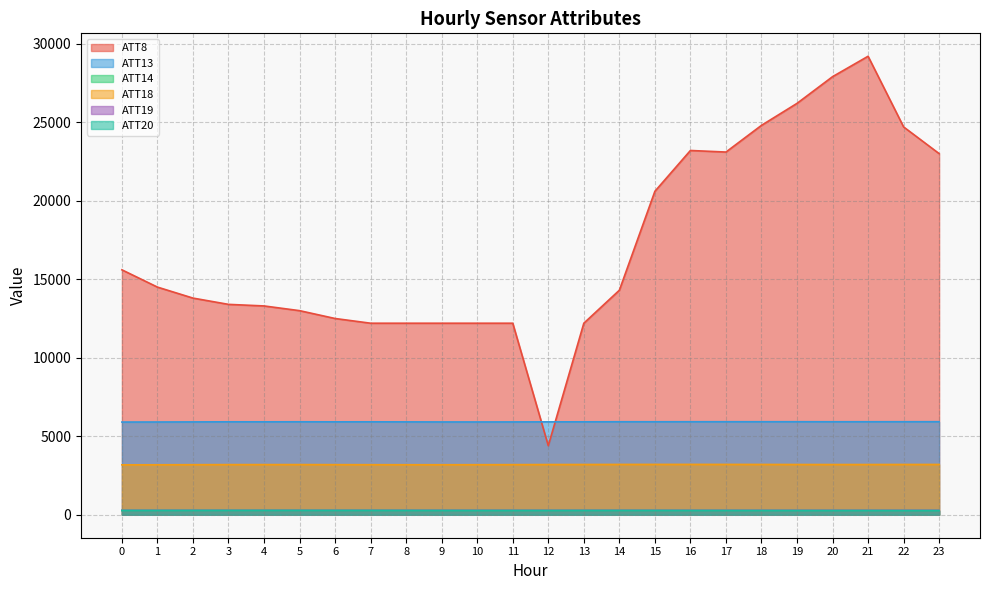

How many values in the ATT18 series exceed 3200?

12